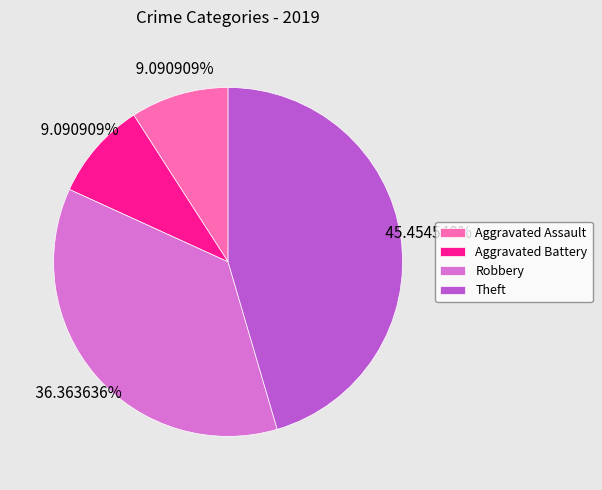

Between Robbery and Aggravated Battery, which is larger?

Robbery